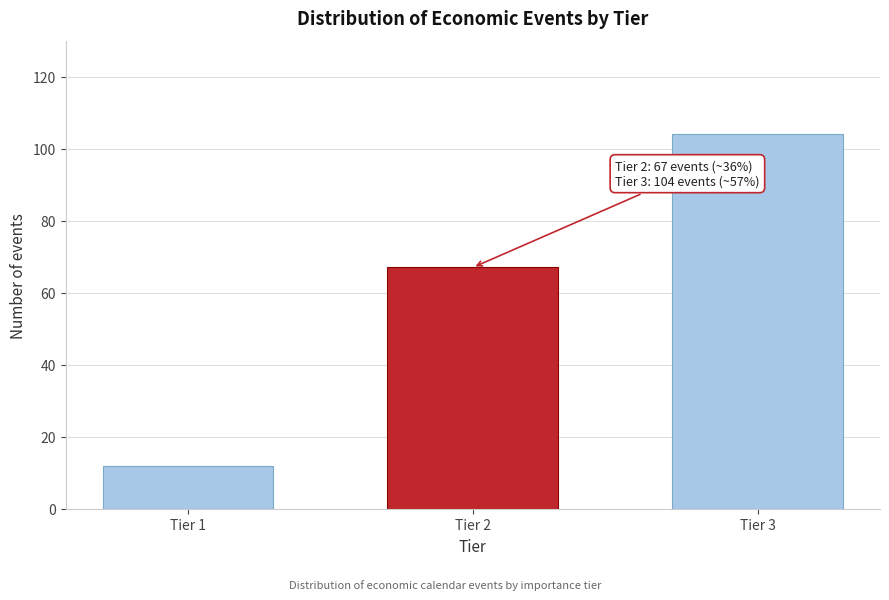

Reading left to right, extract all data points from this chart.

12	67	104